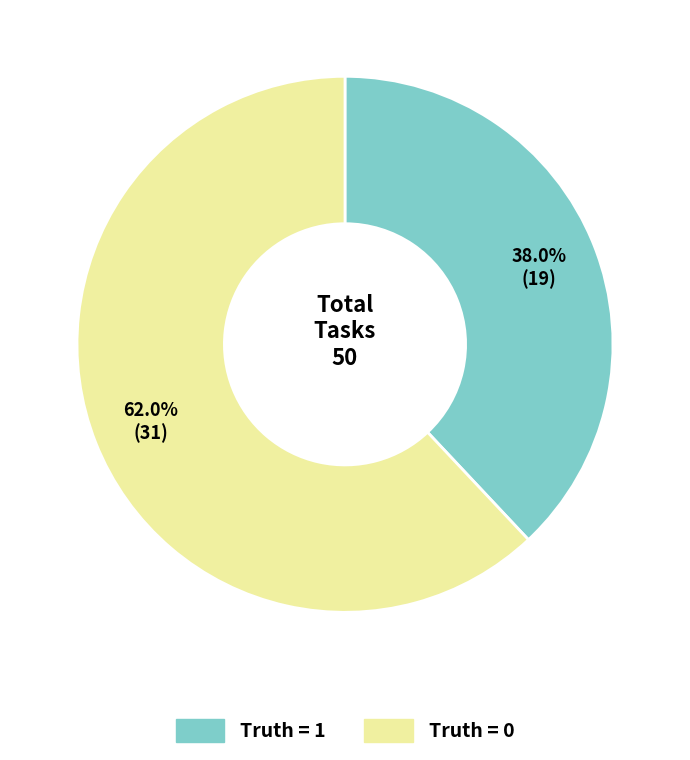

Is there any slice that represents more than half of the pie?

Yes